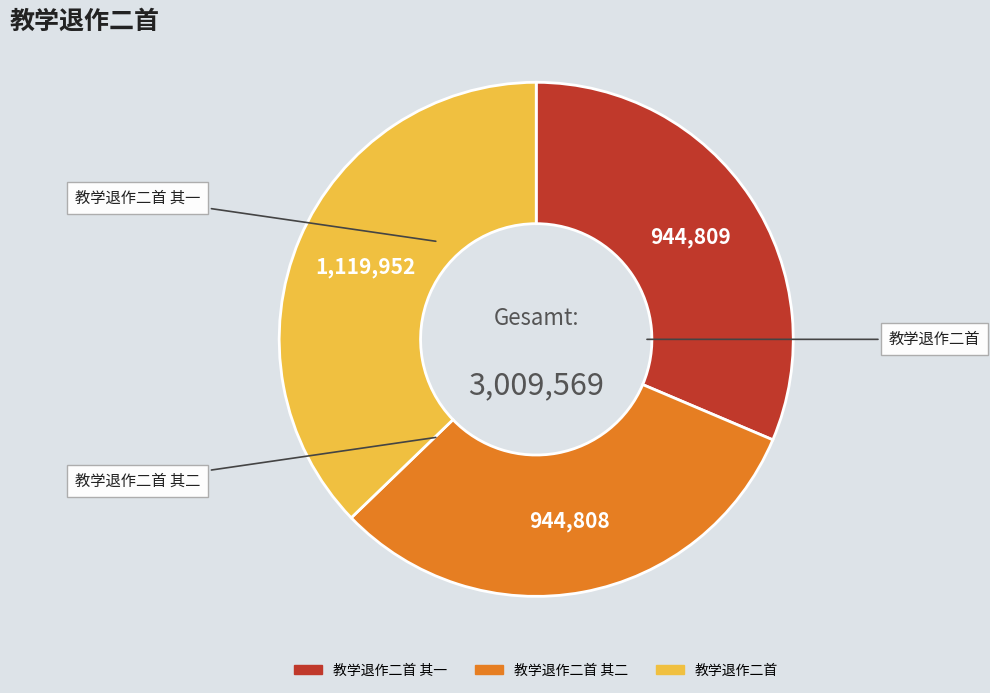

Does any single category account for the majority?

No